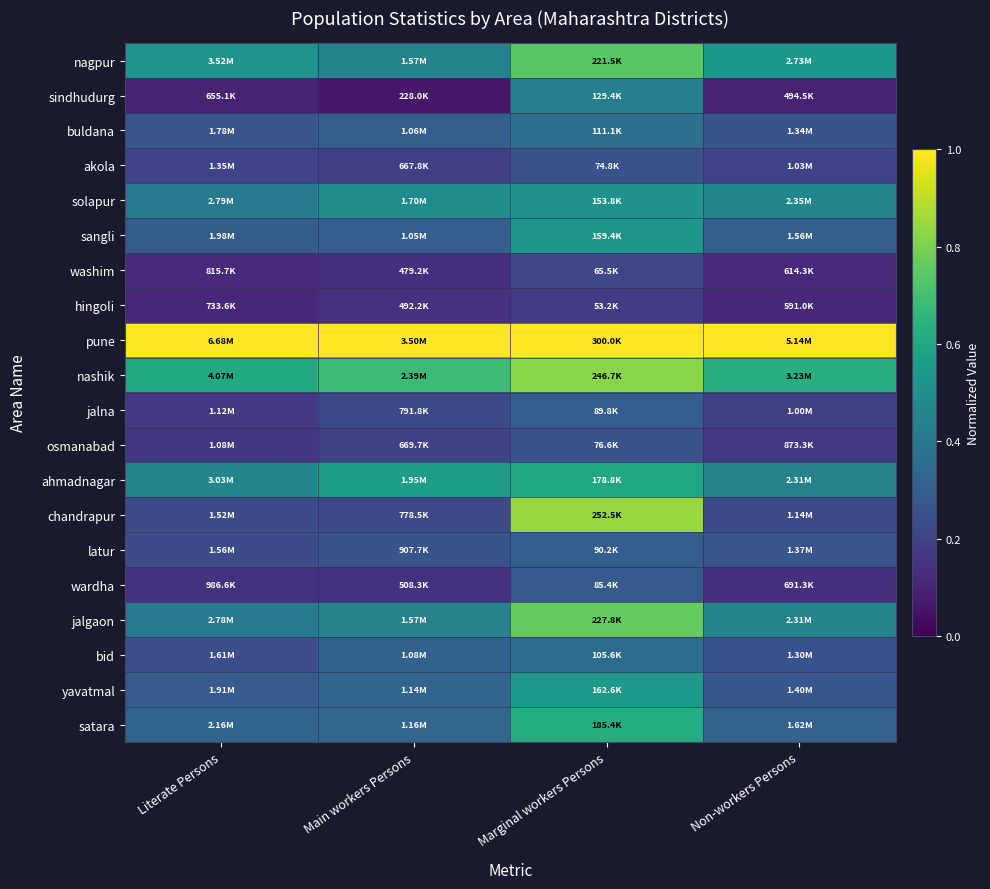

Reading left to right, what are all the values shown in this chart?

nagpur: Literate Persons=0.5	Main workers Persons=0.4	Marginal workers Persons=0.7	Non-workers Persons=0.5
sindhudurg: Literate Persons=0.1	Main workers Persons=0.1	Marginal workers Persons=0.4	Non-workers Persons=0.1
buldana: Literate Persons=0.3	Main workers Persons=0.3	Marginal workers Persons=0.4	Non-workers Persons=0.3
akola: Literate Persons=0.2	Main workers Persons=0.2	Marginal workers Persons=0.2	Non-workers Persons=0.2
solapur: Literate Persons=0.4	Main workers Persons=0.5	Marginal workers Persons=0.5	Non-workers Persons=0.5
sangli: Literate Persons=0.3	Main workers Persons=0.3	Marginal workers Persons=0.5	Non-workers Persons=0.3
washim: Literate Persons=0.1	Main workers Persons=0.1	Marginal workers Persons=0.2	Non-workers Persons=0.1
hingoli: Literate Persons=0.1	Main workers Persons=0.1	Marginal workers Persons=0.2	Non-workers Persons=0.1
pune: Literate Persons=1.0	Main workers Persons=1.0	Marginal workers Persons=1.0	Non-workers Persons=1.0
nashik: Literate Persons=0.6	Main workers Persons=0.7	Marginal workers Persons=0.8	Non-workers Persons=0.6
jalna: Literate Persons=0.2	Main workers Persons=0.2	Marginal workers Persons=0.3	Non-workers Persons=0.2
osmanabad: Literate Persons=0.2	Main workers Persons=0.2	Marginal workers Persons=0.3	Non-workers Persons=0.2
ahmadnagar: Literate Persons=0.5	Main workers Persons=0.6	Marginal workers Persons=0.6	Non-workers Persons=0.4
chandrapur: Literate Persons=0.2	Main workers Persons=0.2	Marginal workers Persons=0.8	Non-workers Persons=0.2
latur: Literate Persons=0.2	Main workers Persons=0.3	Marginal workers Persons=0.3	Non-workers Persons=0.3
wardha: Literate Persons=0.1	Main workers Persons=0.1	Marginal workers Persons=0.3	Non-workers Persons=0.1
jalgaon: Literate Persons=0.4	Main workers Persons=0.4	Marginal workers Persons=0.8	Non-workers Persons=0.5
bid: Literate Persons=0.2	Main workers Persons=0.3	Marginal workers Persons=0.4	Non-workers Persons=0.3
yavatmal: Literate Persons=0.3	Main workers Persons=0.3	Marginal workers Persons=0.5	Non-workers Persons=0.3
satara: Literate Persons=0.3	Main workers Persons=0.3	Marginal workers Persons=0.6	Non-workers Persons=0.3